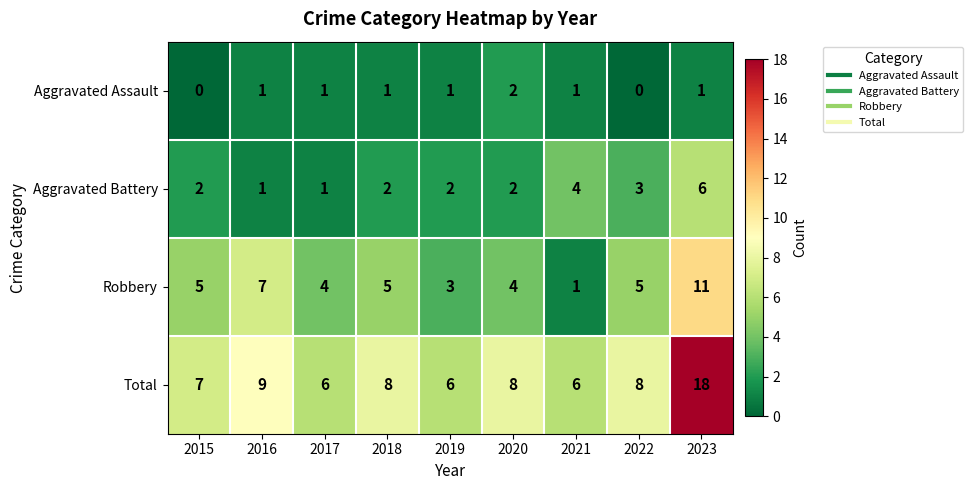

Read the Robbery value at 2022, to the nearest 5.

5